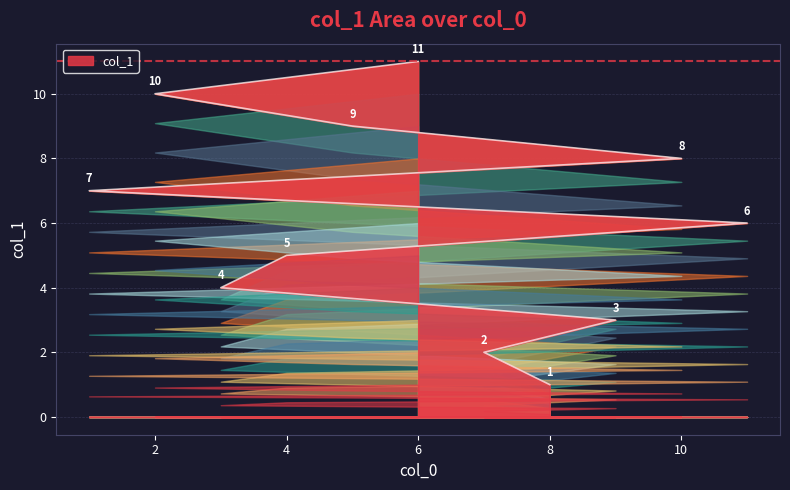

Is it true that the value at 11 is 6?

True